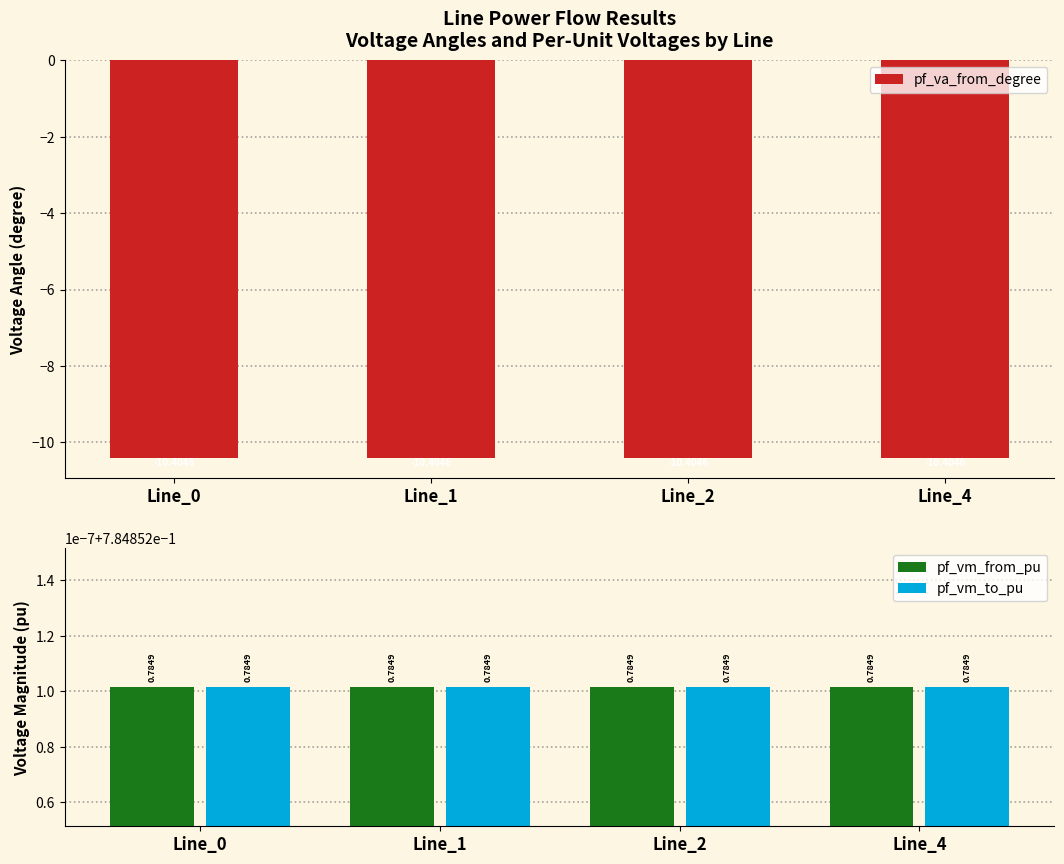

Is it true that pf_vm_from_pu equals 0.5 at Line_4?

False